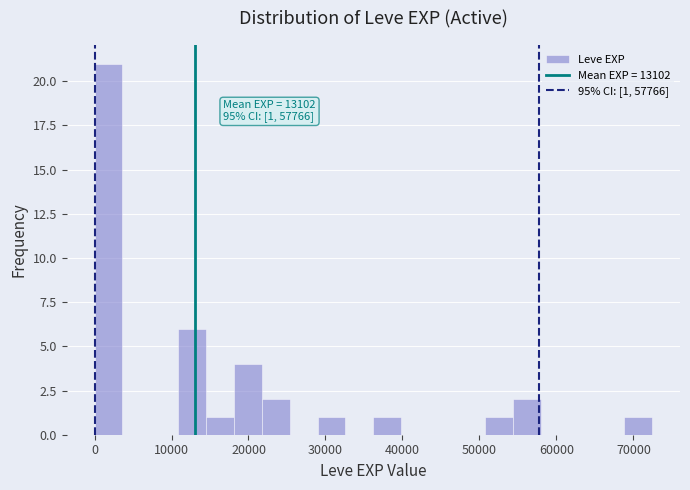

Around what value on the x-axis is the tallest bar? Give the approximate position of its centre, as read against the axis.

2000